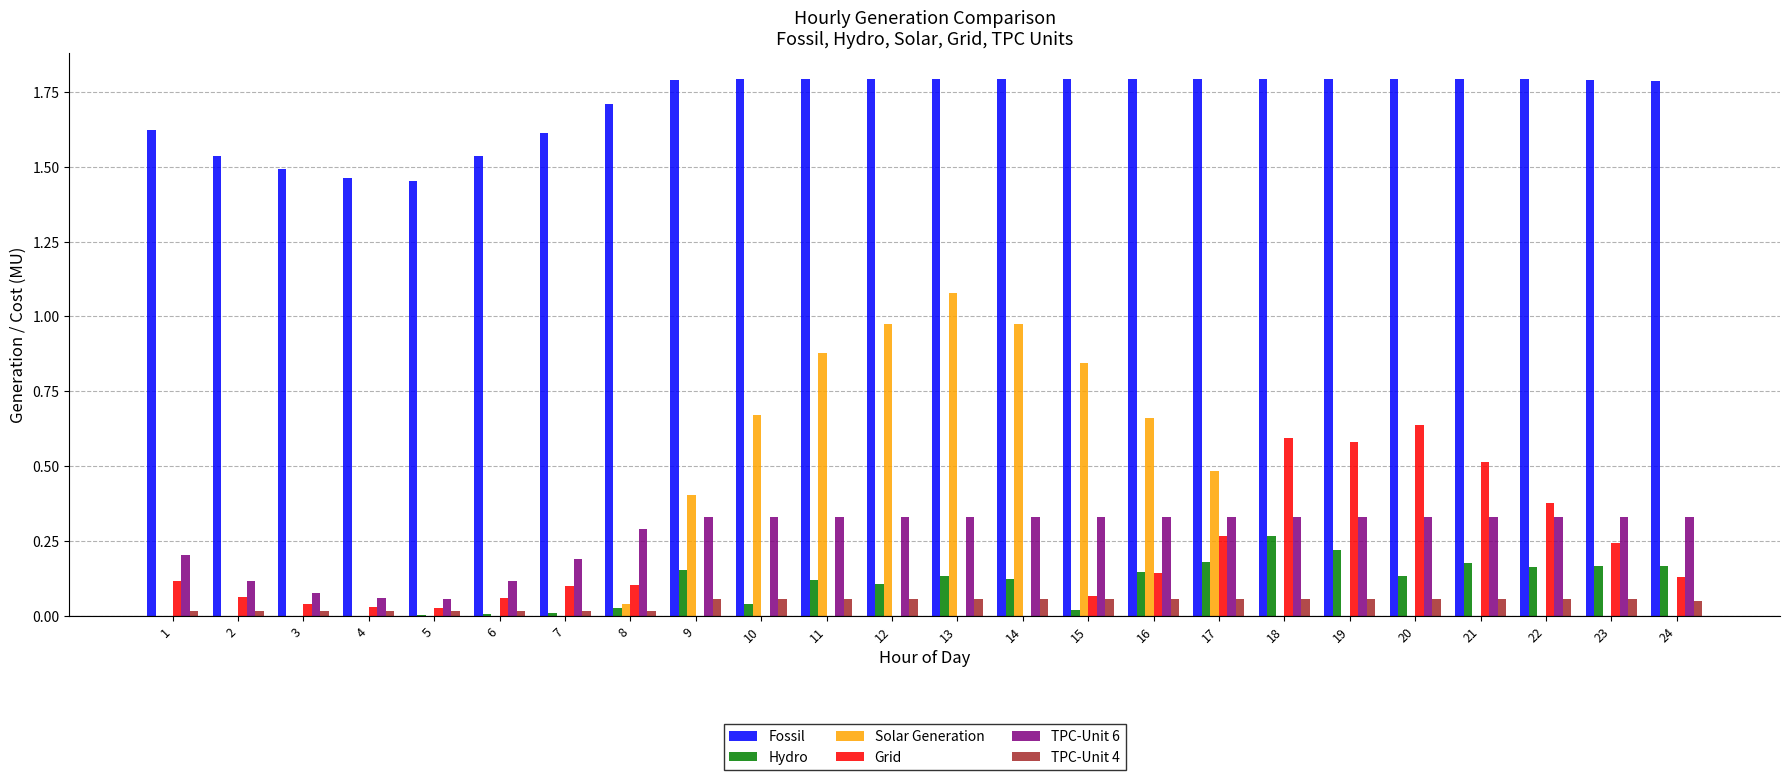

At which category is the sum across all series the highest?

13